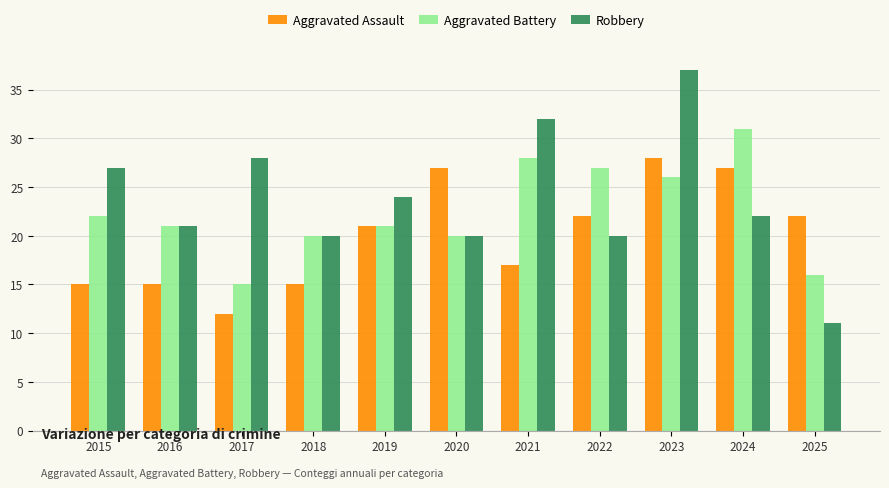

Reading right to left, extract all data points from this chart.

Aggravated Assault: 2025=22	2024=27	2023=28	2022=22	2021=17	2020=27	2019=21	2018=15	2017=12	2016=15	2015=15
Aggravated Battery: 2025=16	2024=31	2023=26	2022=27	2021=28	2020=20	2019=21	2018=20	2017=15	2016=21	2015=22
Robbery: 2025=11	2024=22	2023=37	2022=20	2021=32	2020=20	2019=24	2018=20	2017=28	2016=21	2015=27